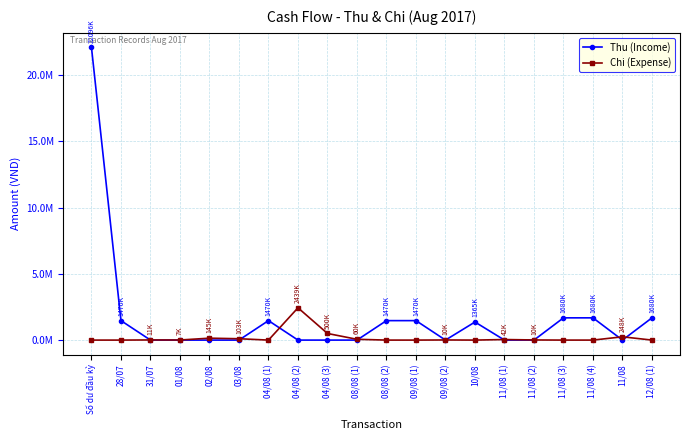

At which category is the sum across all series the highest?

Số dư đầu kỳ